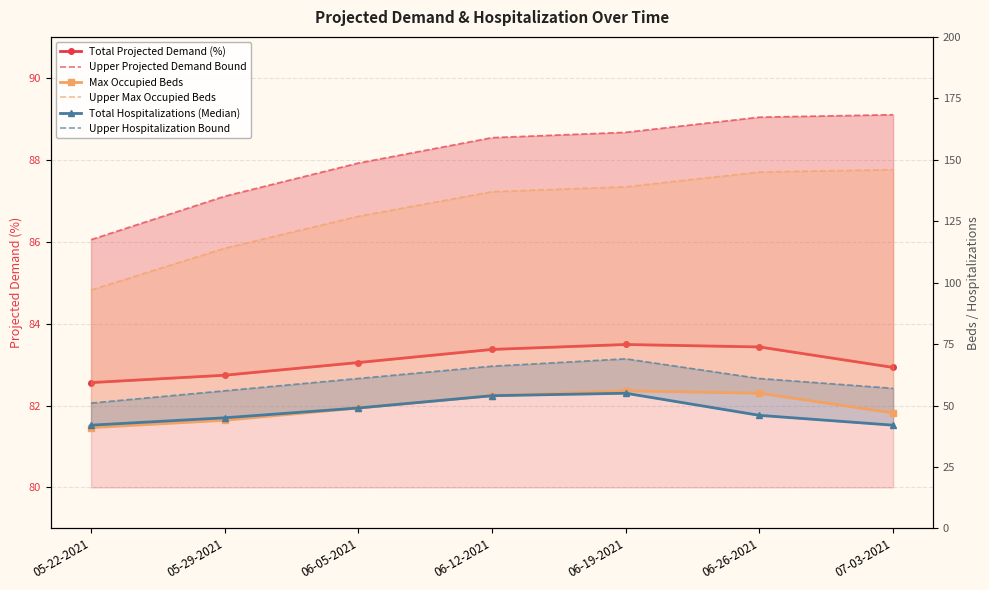

Which category has the highest value in the Max Occupied Beds series?

06-19-2021